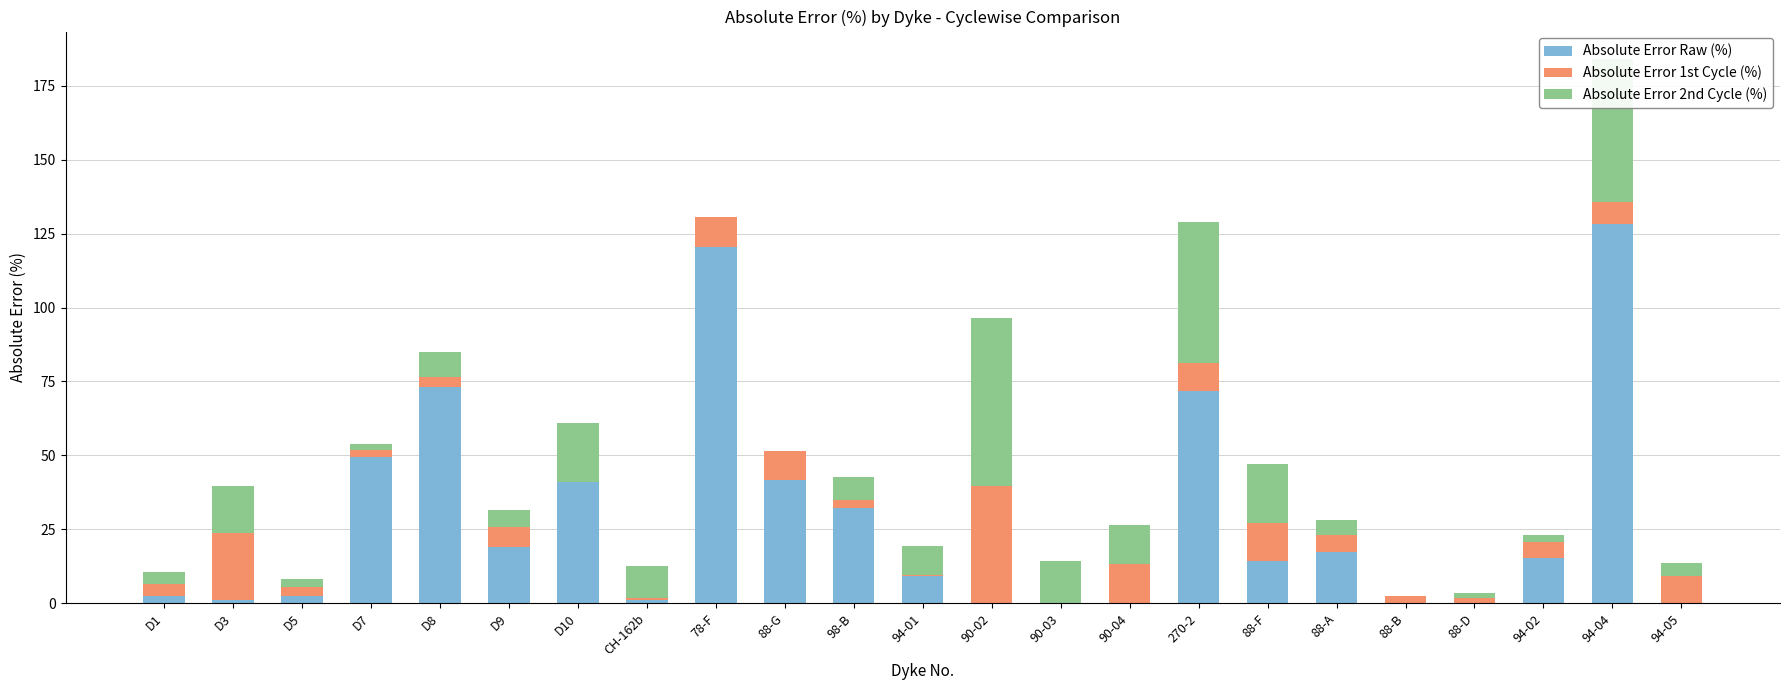

At which category is the sum across all series the highest?

94-04